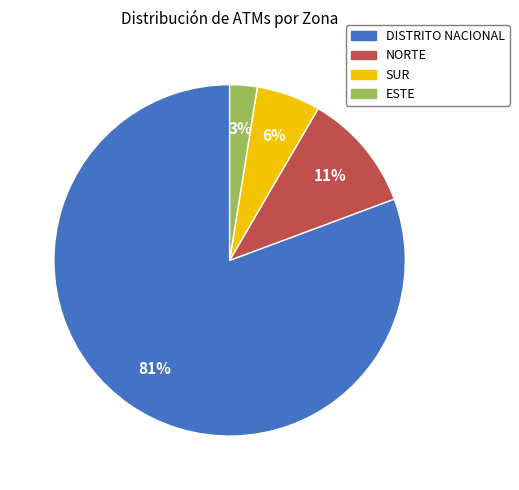

Is there any slice that represents more than half of the pie?

Yes